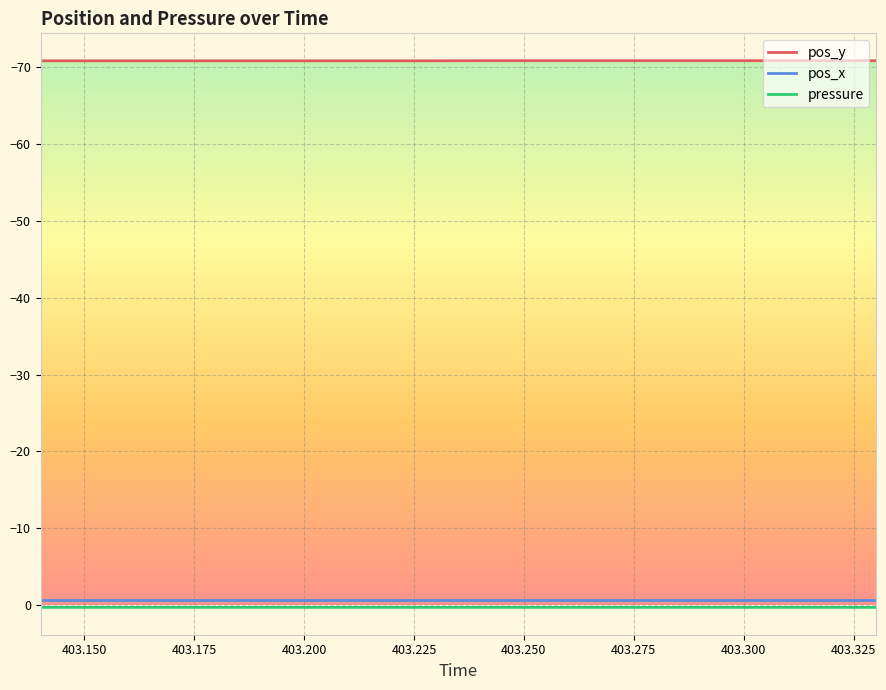

True or false: pos_x and pressure cross at least once.

False